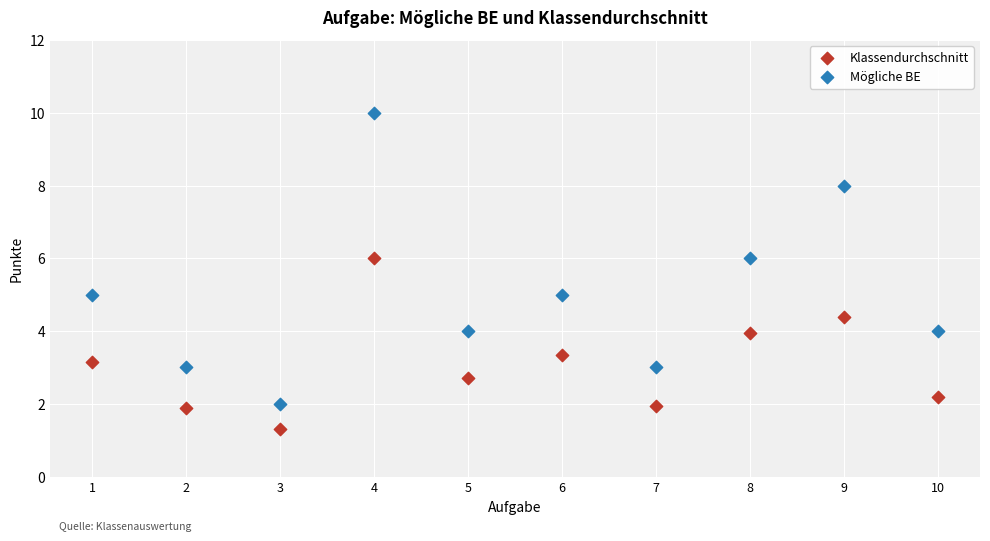

What are all the series names shown in the legend?

Klassendurchschnitt, Mögliche BE